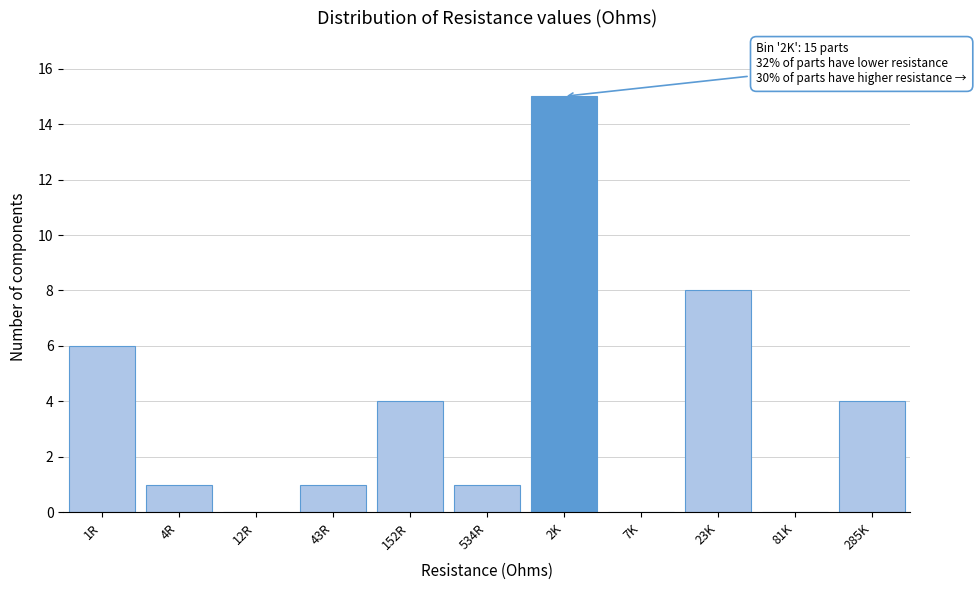

Reading left to right, transcribe all the data shown in this chart.

1R=6	4R=1	12R=0	43R=1	152R=4	534R=1	2K=15	7K=0	23K=8	81K=0	285K=4